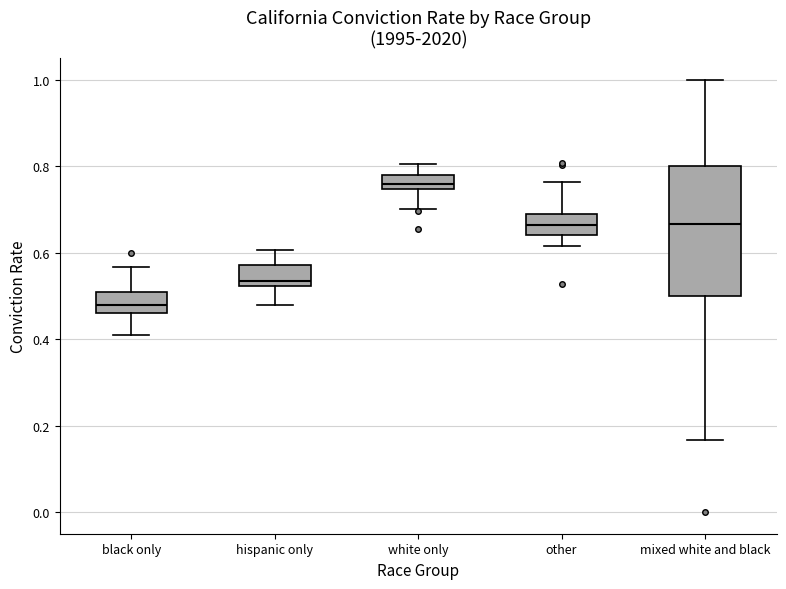

Comparing the boxes themselves (not the whiskers), which one is the tallest?

mixed white and black